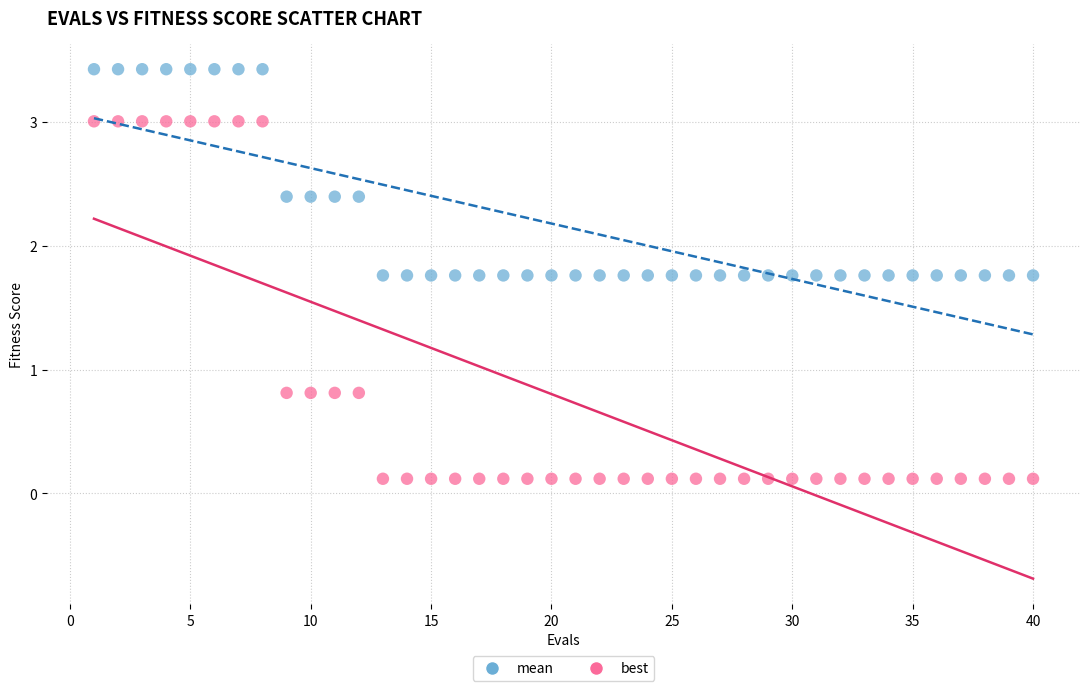

Which series reaches the maximum Y coordinate?

mean